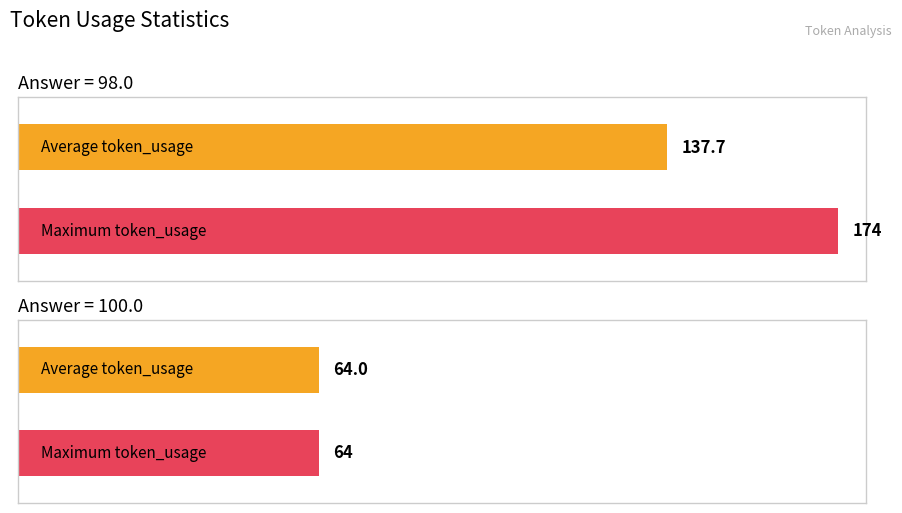

Which series has the largest total across all categories?

Max token_usage